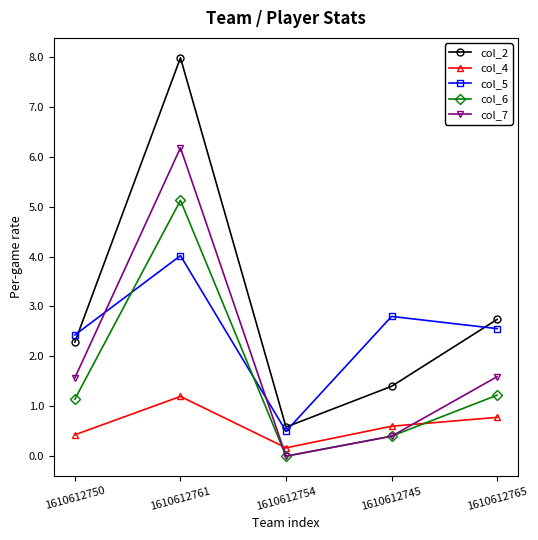

True or false: col_2 and col_7 cross at least once.

False